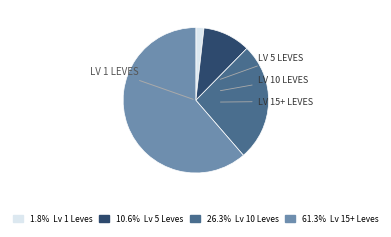

How many slices are in this pie chart?

4